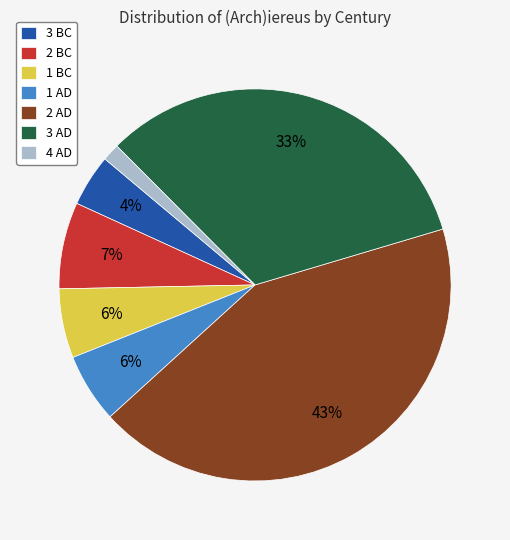

How many segments does this pie chart have?

7